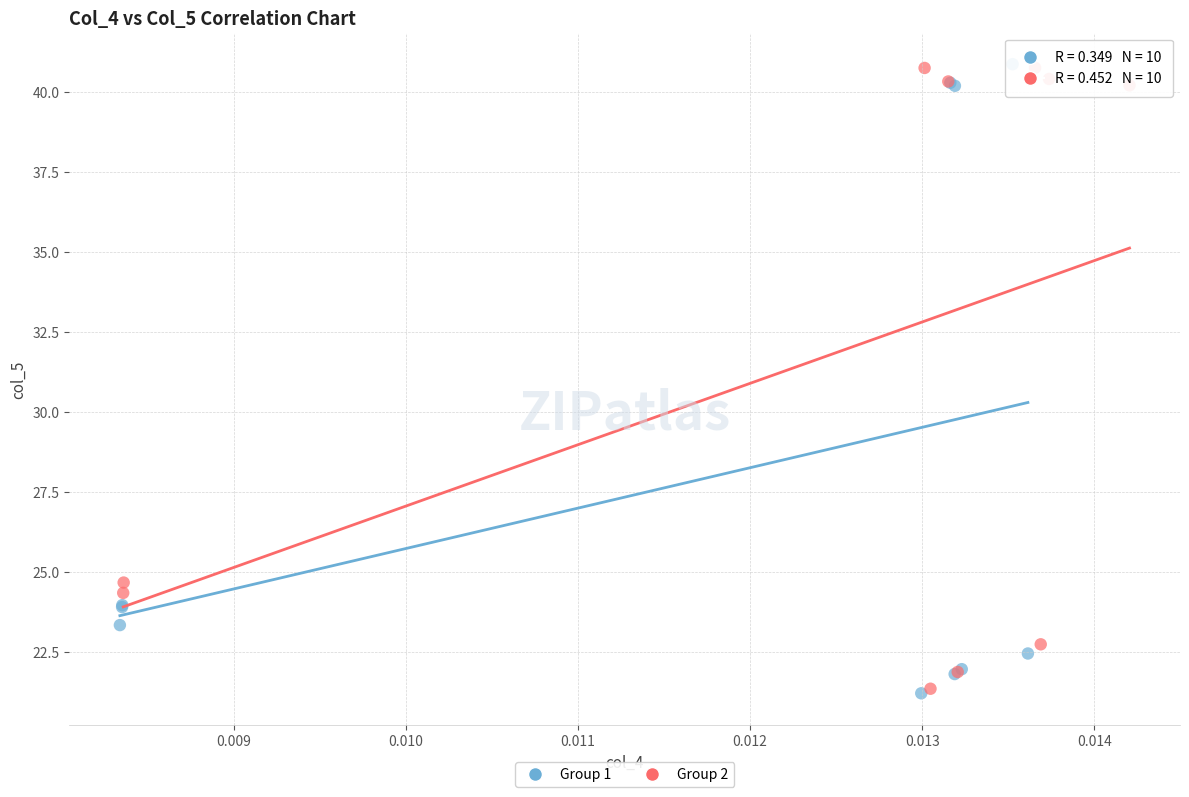

What are all the series names shown in the legend?

Group 1, Group 2